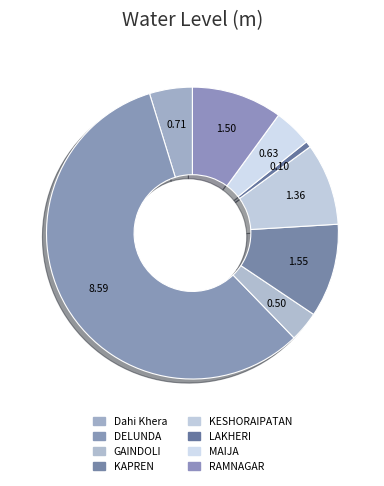

Rank the categories by value from highest to lowest.

DELUNDA, KAPREN, RAMNAGAR, KESHORAIPATAN, Dahi Khera, MAIJA, GAINDOLI, LAKHERI